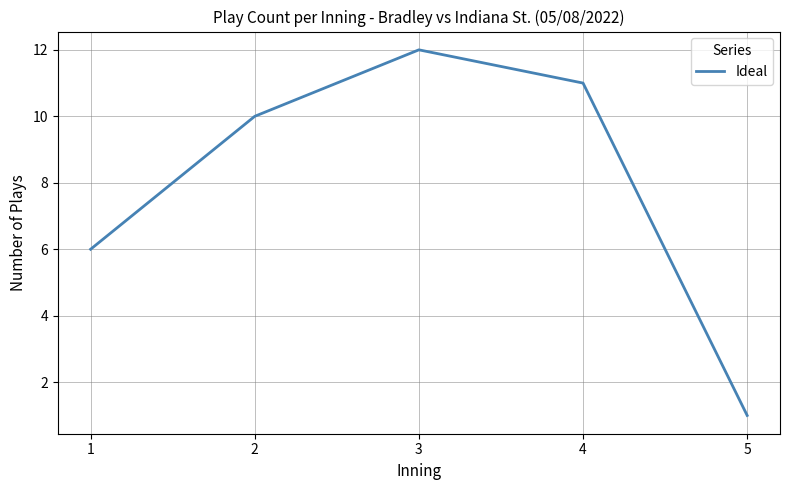

What is the change in value from 1 to 2?

+4